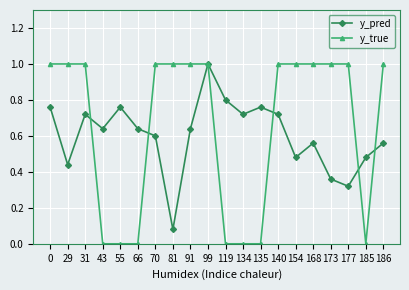

At 55, list the series in order from smallest to largest.

y_true, y_pred